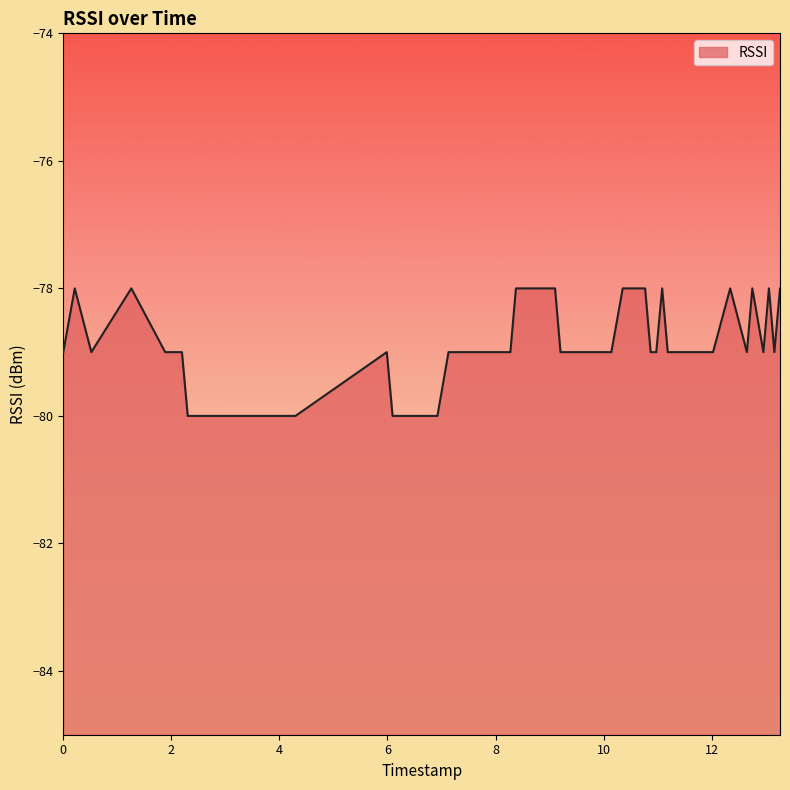

What is the average value?

-79